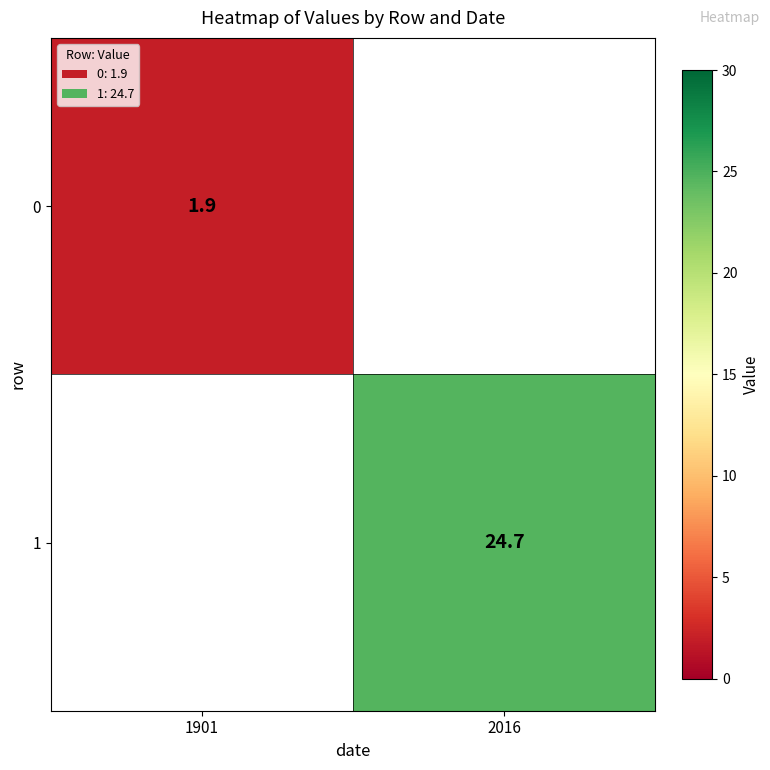

True or false: 0 has a value of 1.9 at 1901.

True